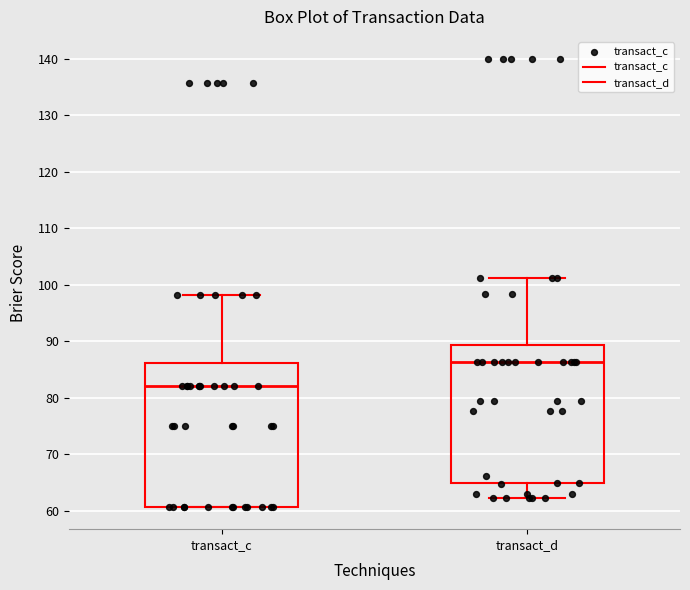

Where is the upper edge of the box for transact_c on the y-axis? The values are not printed on the chart, so give them approximately, as read against the axis.

86